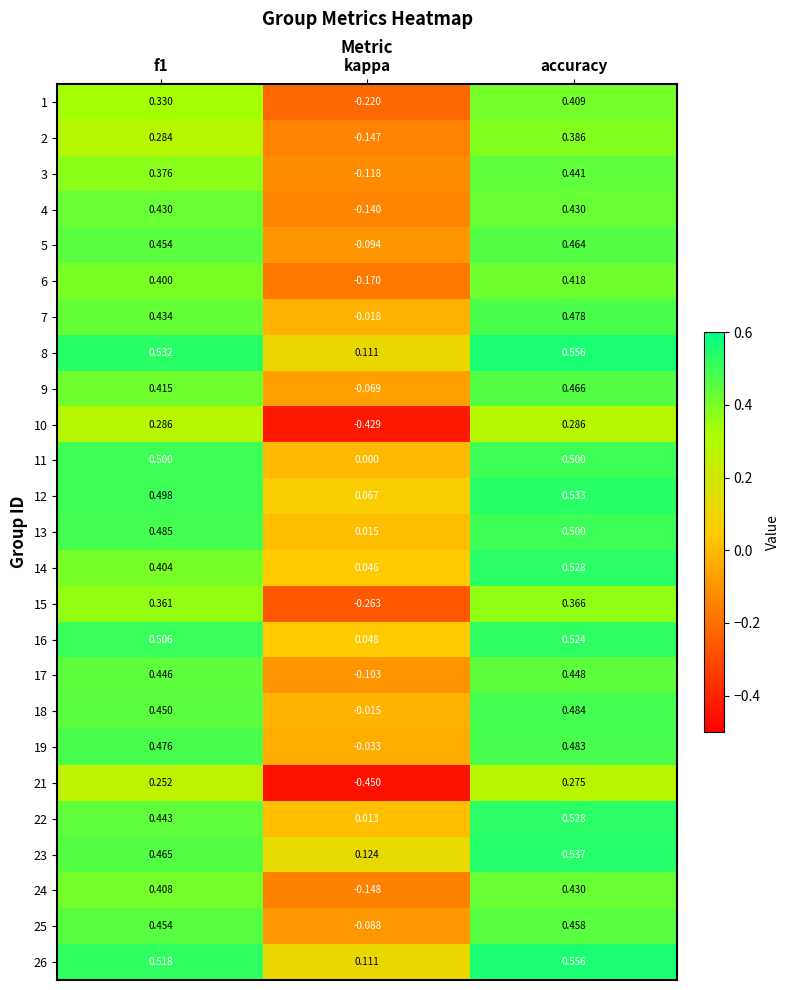

Where is 14 nearest to the value 0?

kappa